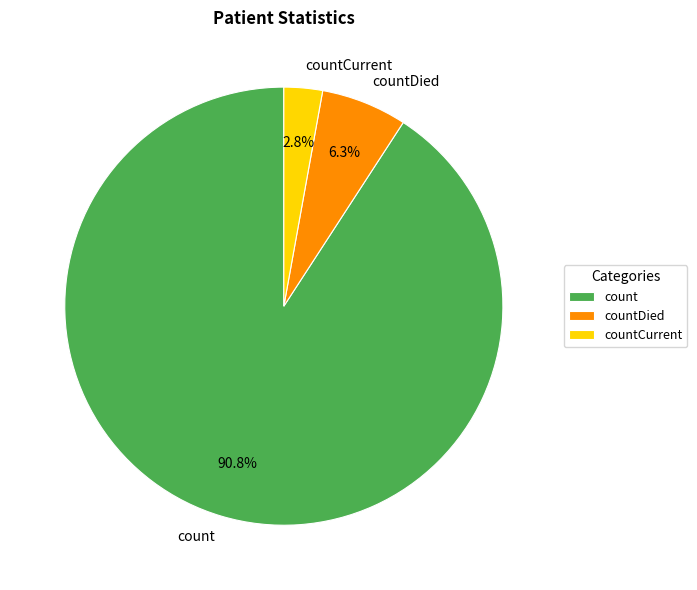

Rank the categories by value from highest to lowest.

count, countDied, countCurrent